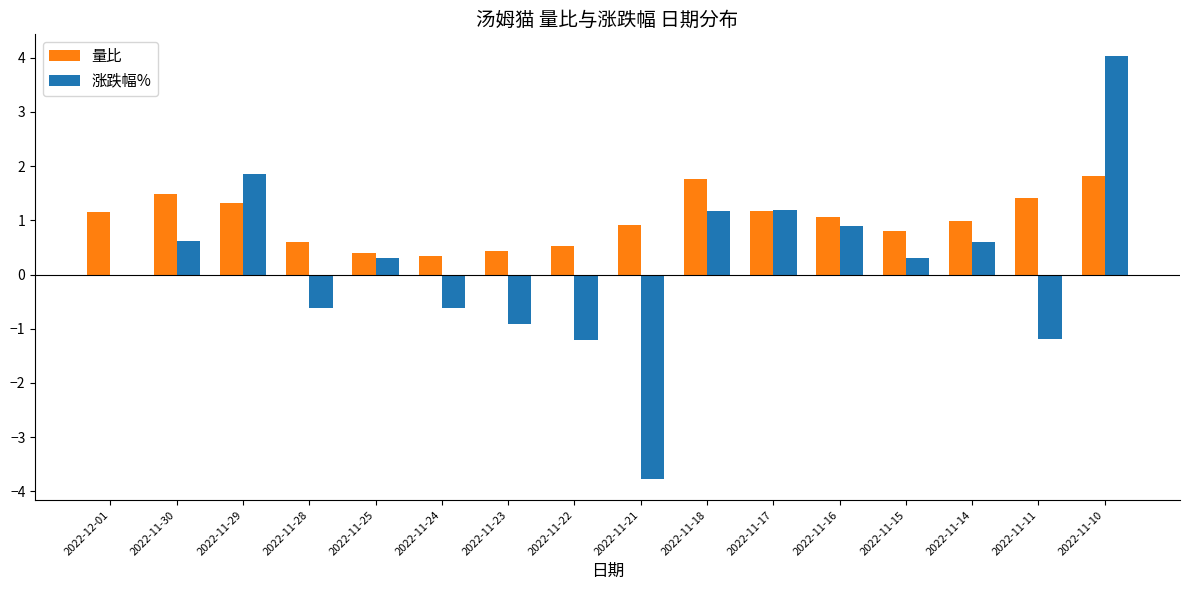

Reading right to left, extract all data points from this chart.

量比: 2022-11-10=1.8	2022-11-11=1.4	2022-11-14=1.0	2022-11-15=0.8	2022-11-16=1.1	2022-11-17=1.2	2022-11-18=1.8	2022-11-21=0.9	2022-11-22=0.5	2022-11-23=0.4	2022-11-24=0.3	2022-11-25=0.4	2022-11-28=0.6	2022-11-29=1.3	2022-11-30=1.5	2022-12-01=1.2
涨跌幅%: 2022-11-10=4.0	2022-11-11=-1.2	2022-11-14=0.6	2022-11-15=0.3	2022-11-16=0.9	2022-11-17=1.2	2022-11-18=1.2	2022-11-21=-3.8	2022-11-22=-1.2	2022-11-23=-0.9	2022-11-24=-0.6	2022-11-25=0.3	2022-11-28=-0.6	2022-11-29=1.9	2022-11-30=0.6	2022-12-01=0.0